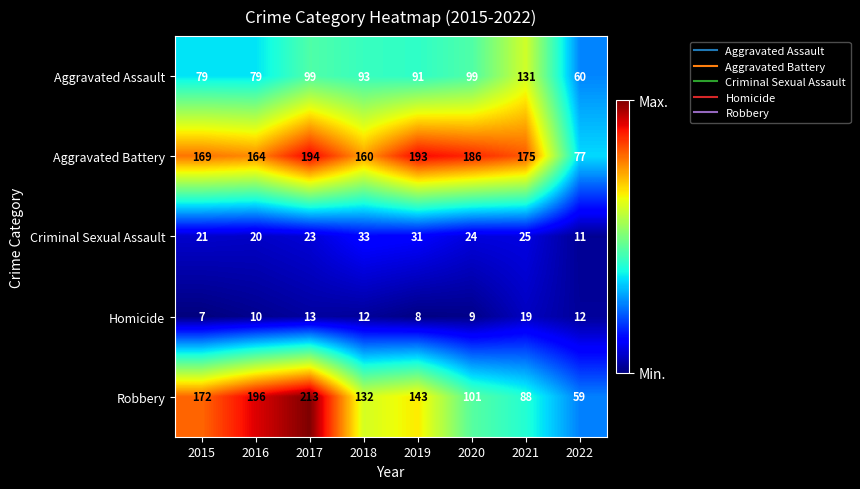

Where is Aggravated Battery nearest to the value 135?

2018